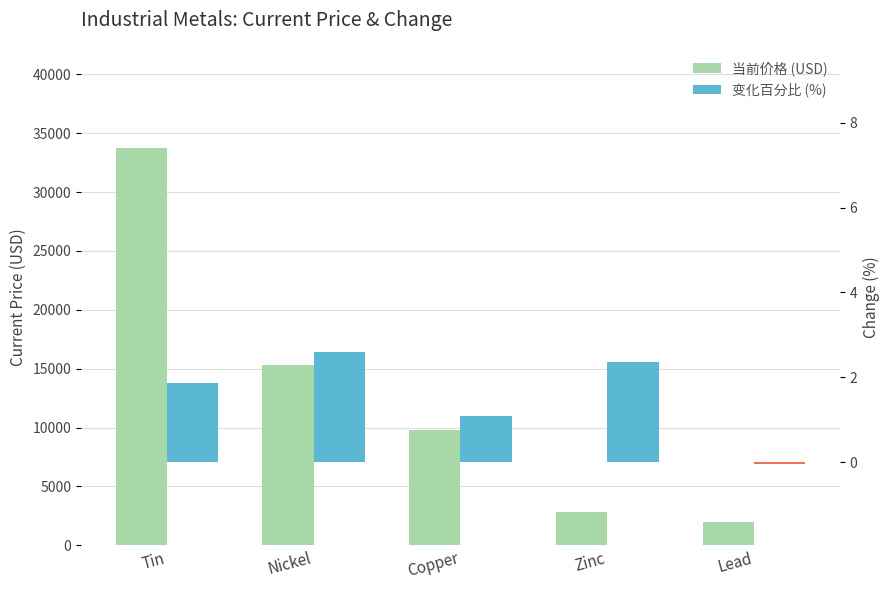

What is the label of the 5th bar from the right?

Tin